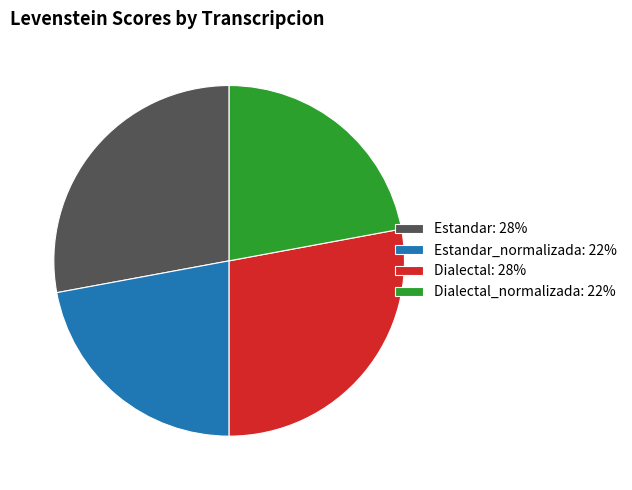

Is it true that Estandar_normalizada: 22% is 8% of the pie?

False